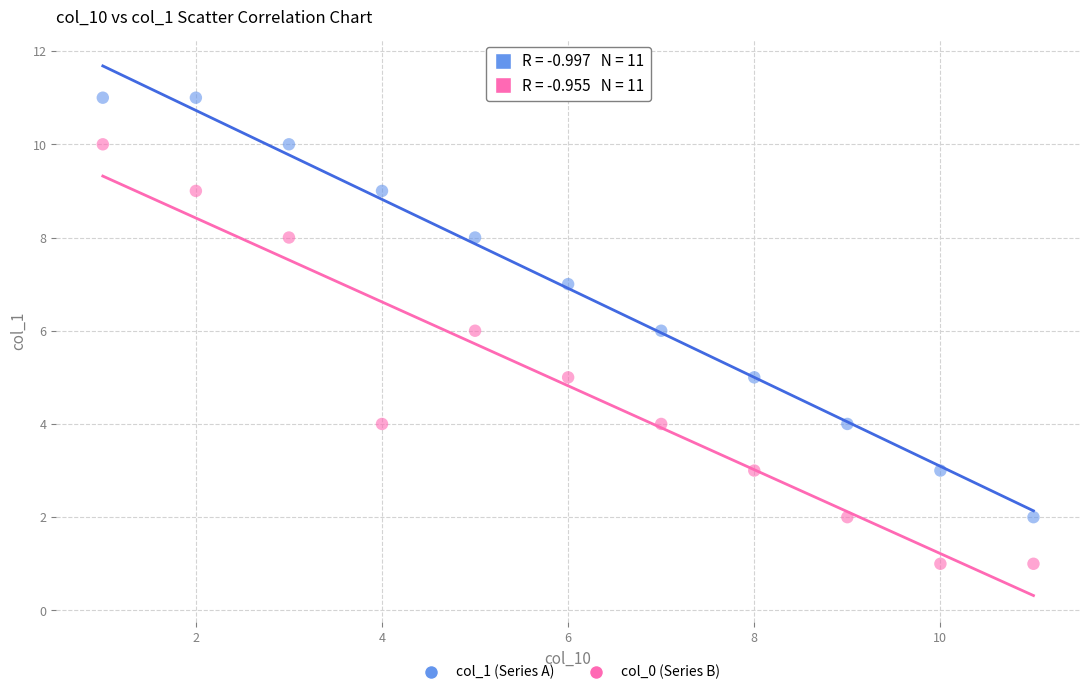

Across all data points, what is the range of X values (max minus min)?

10